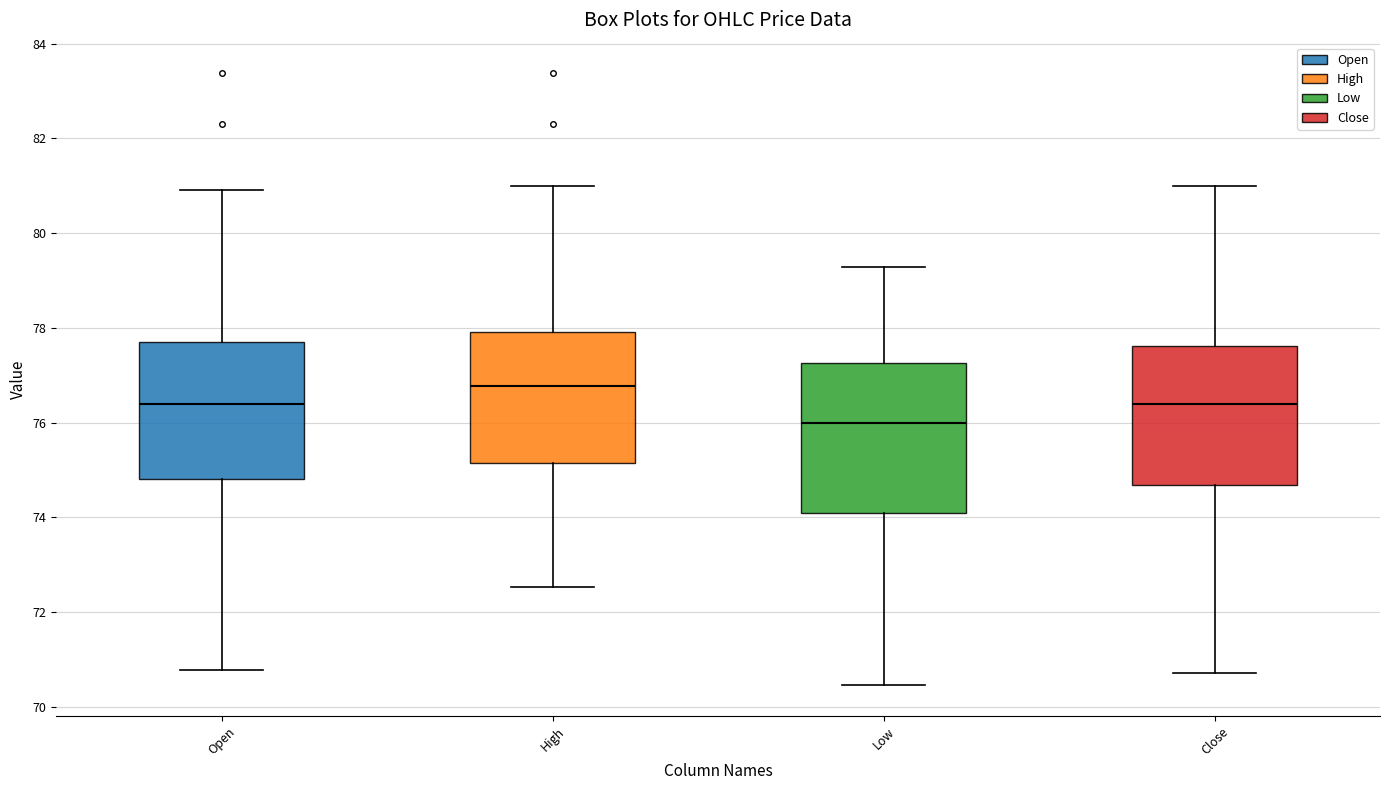

Which box has the highest median line?

High